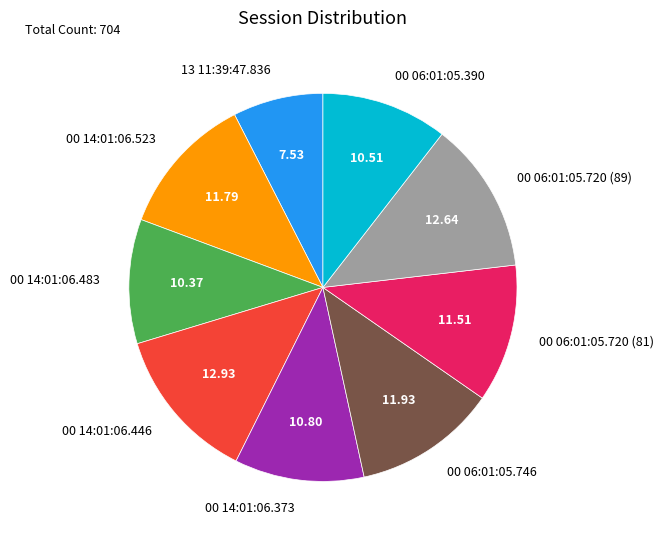

What is the smallest slice in the pie chart?

13 11:39:47.836